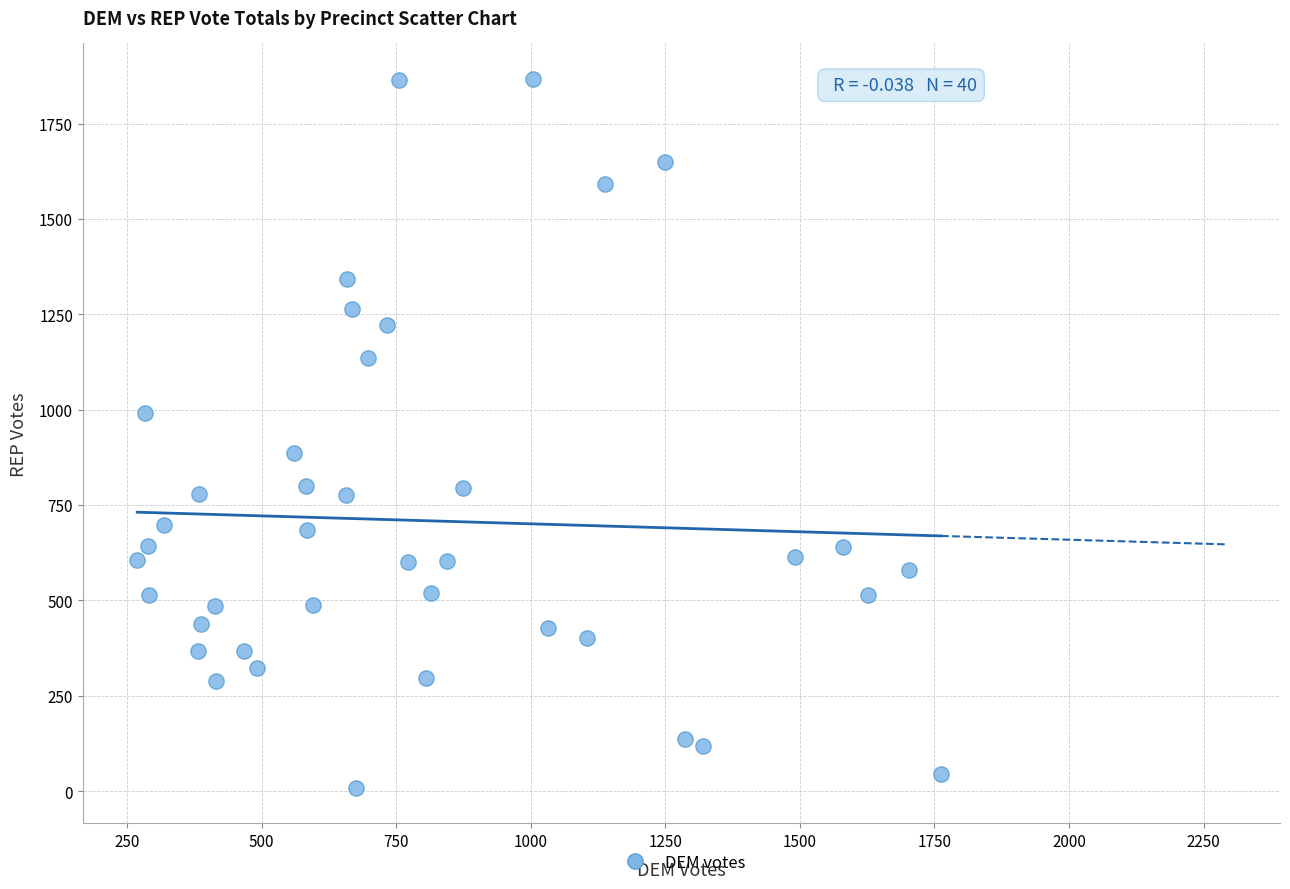

What is the range of X values (max minus min)?

1493.7